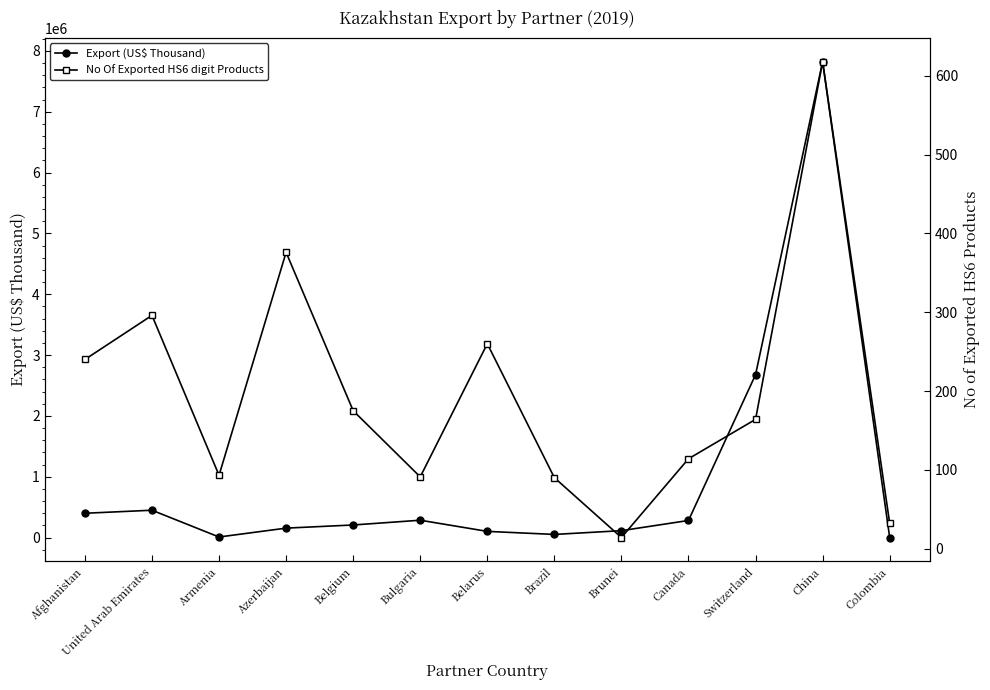

At how many categories does at least one series exceed 1392672?

2